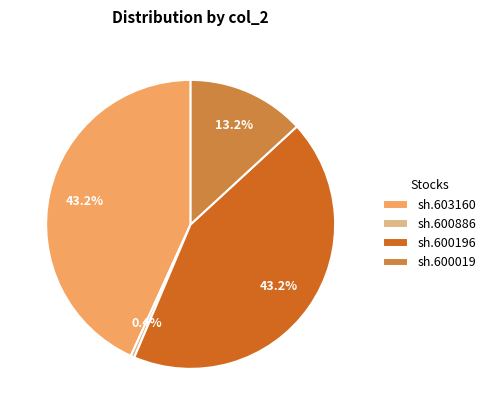

To the nearest percent, what percentage of the pie is sh.600196?

43%